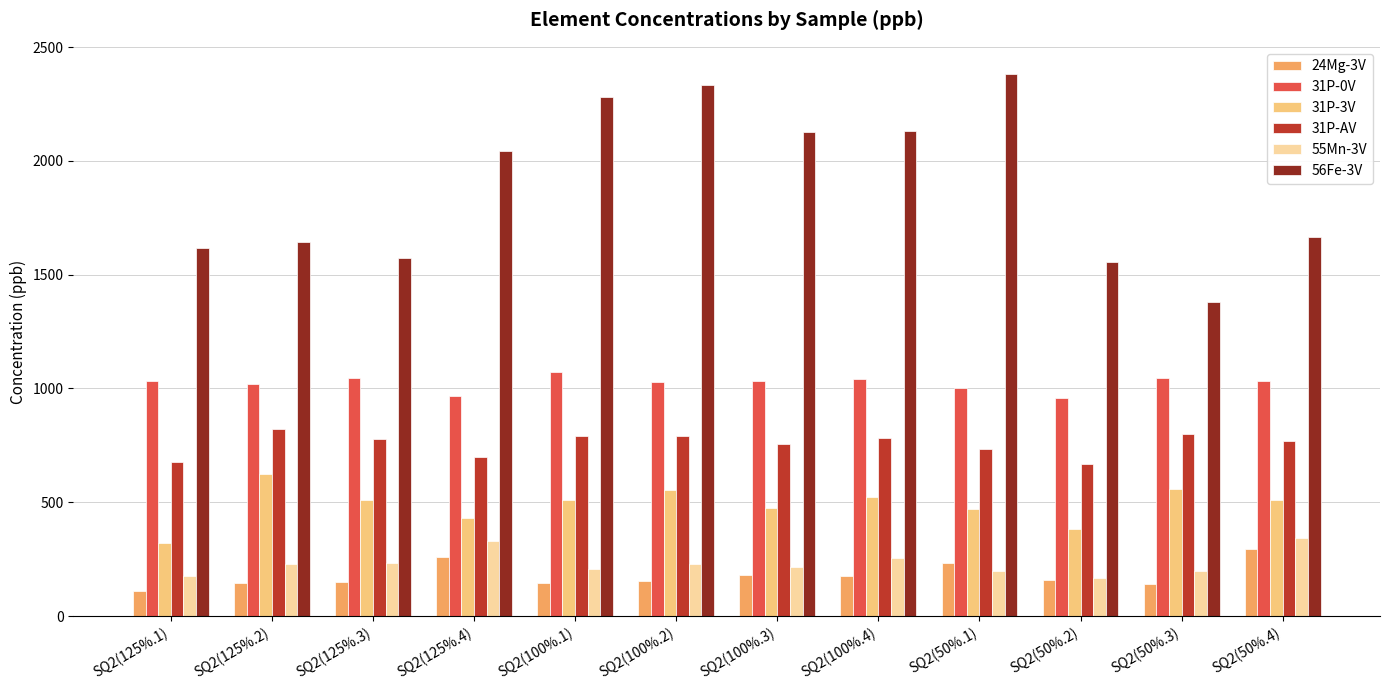

Which series has the widest spread of values?

56Fe-3V